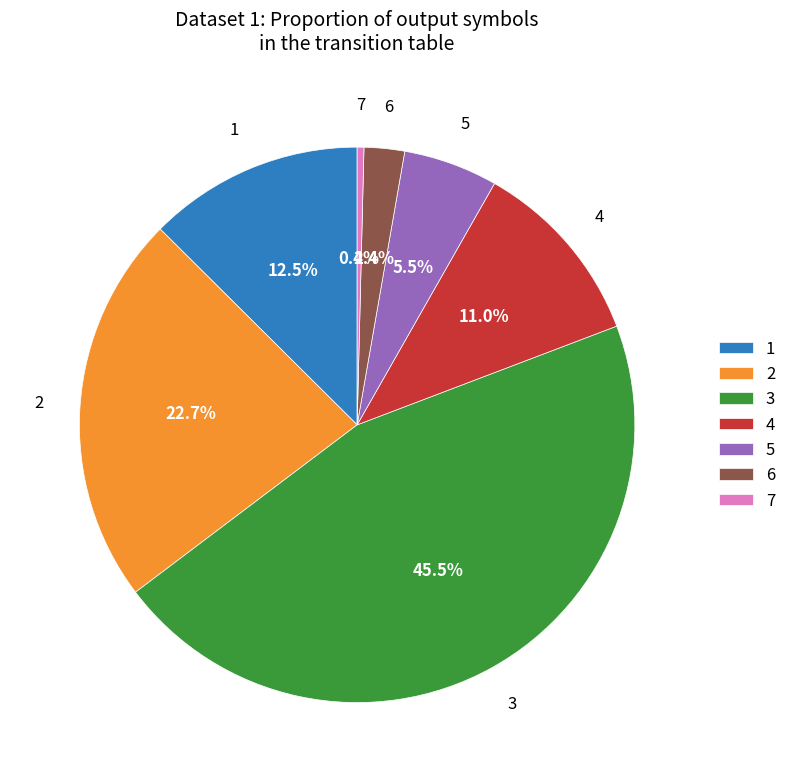

To the nearest percent, what is the average slice percentage?

14%